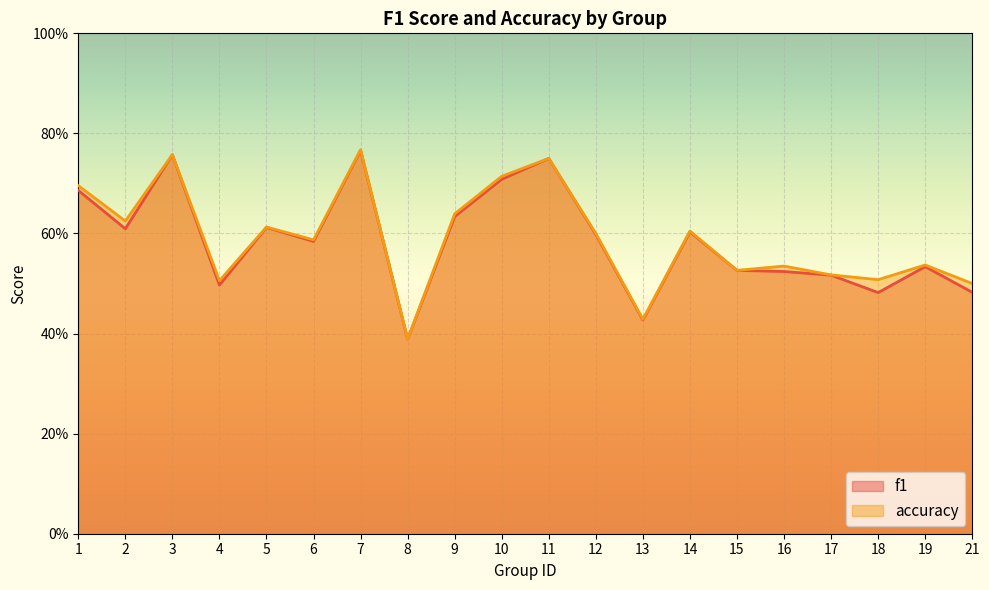

What is the value of the f1 point at the 2nd from the left?

0.6